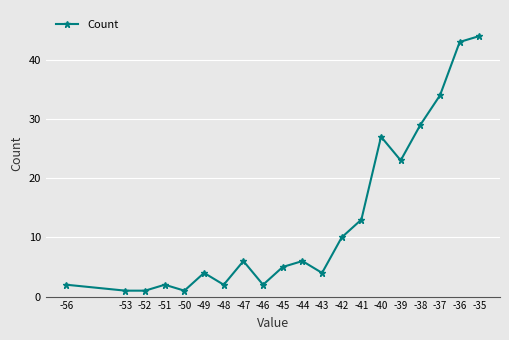

Reading left to right, what are all the values shown in this chart?

-56=2	-53=1	-52=1	-51=2	-50=1	-49=4	-48=2	-47=6	-46=2	-45=5	-44=6	-43=4	-42=10	-41=13	-40=27	-39=23	-38=29	-37=34	-36=43	-35=44